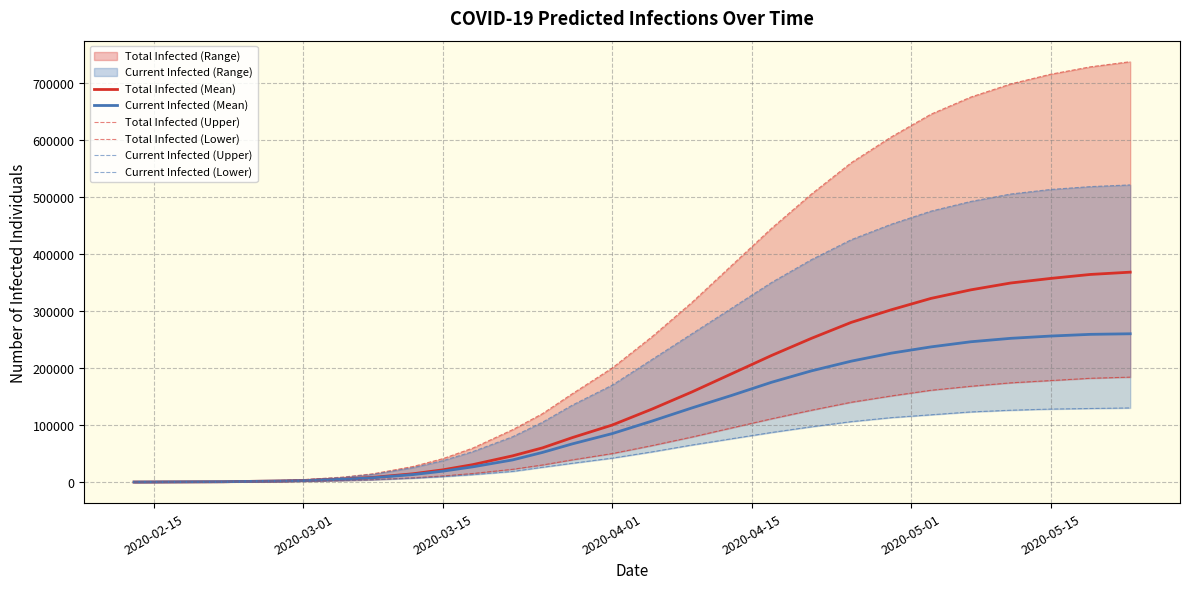

What is the maximum value for Total Infected (Mean)?

368000